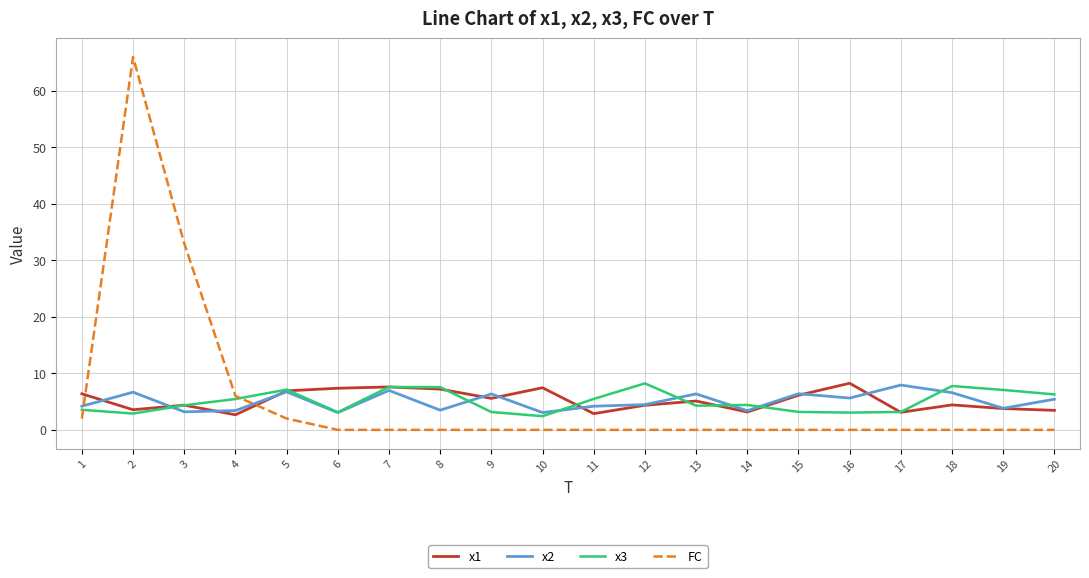

How many distinct data groups are displayed?

4